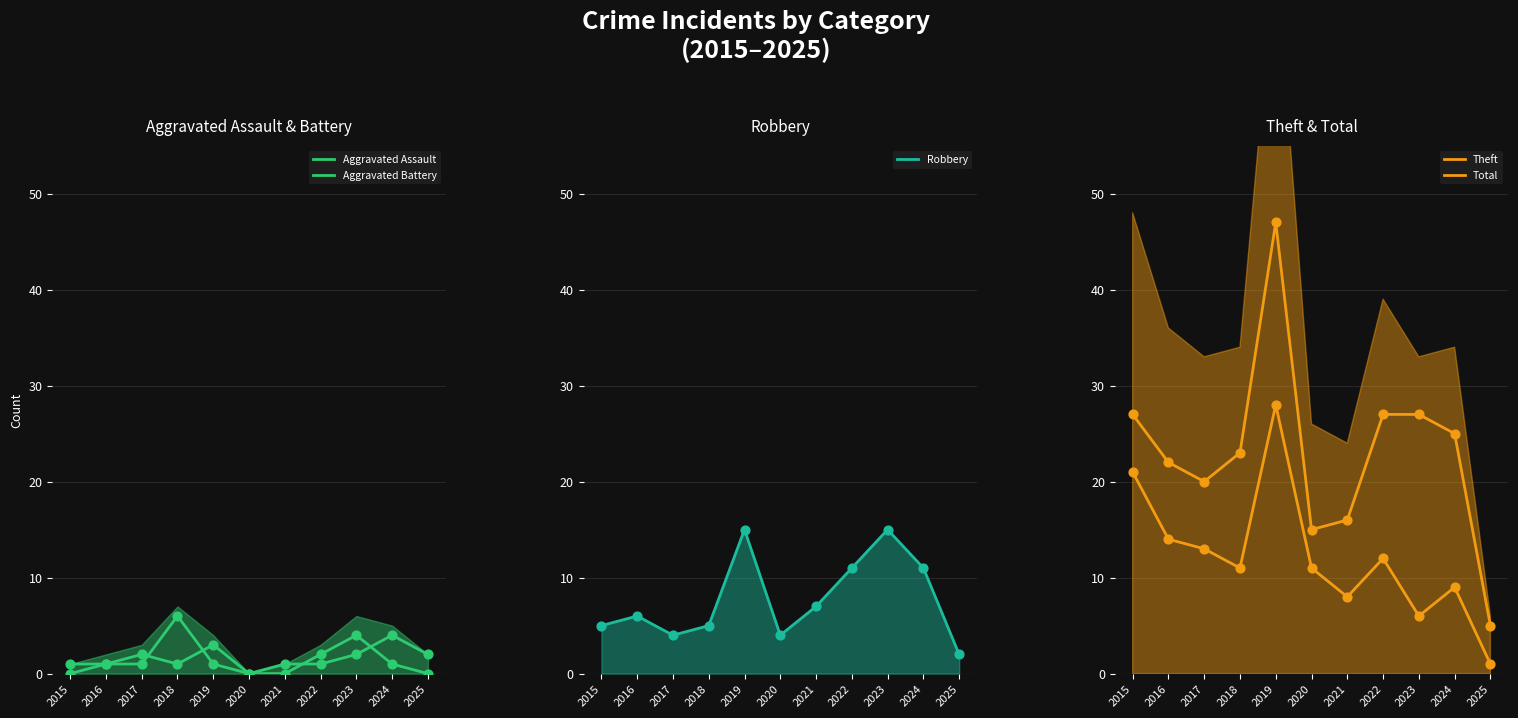

What is the total value across all series at 2018?

46